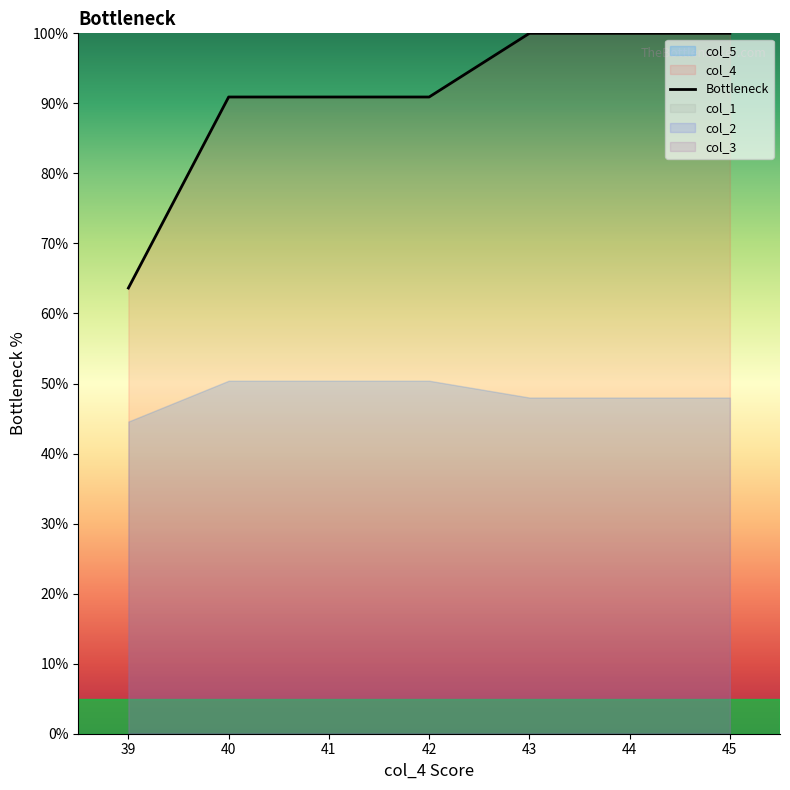

Which category has the highest value across all series?

43